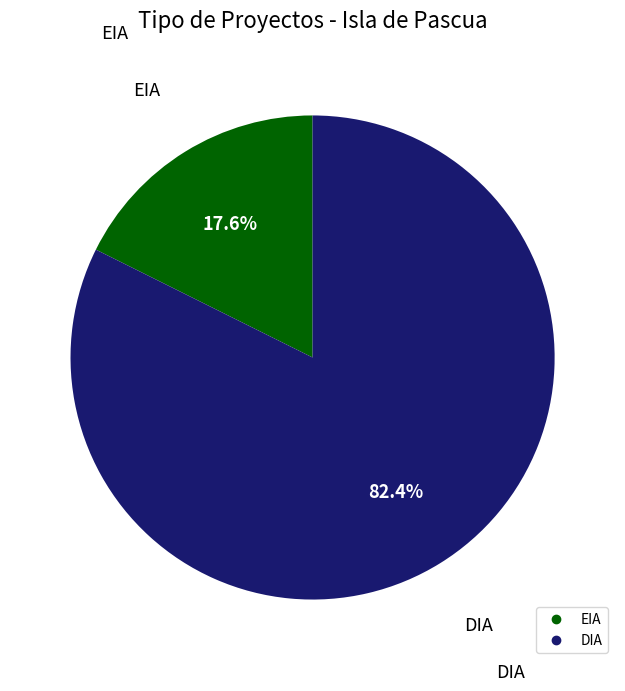

Rank the categories by value from highest to lowest.

DIA, EIA